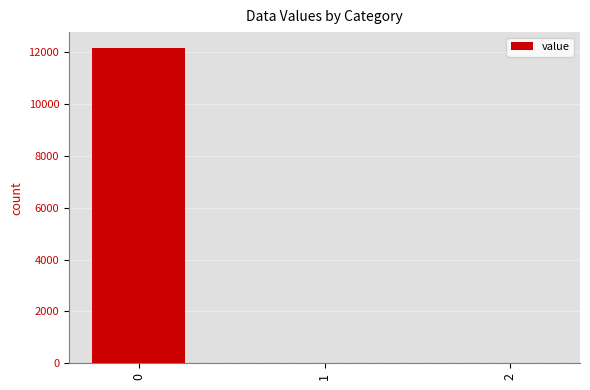

What is the change in value from 0 to 2?

-12167.5